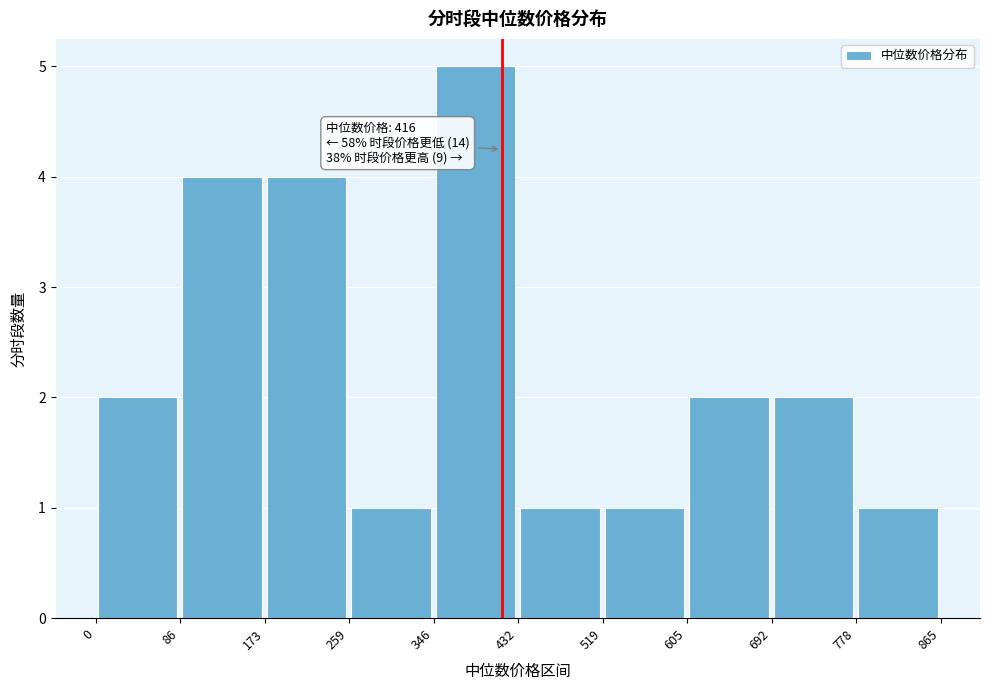

Over which range of the x-axis is the bar tallest?

346 to 432